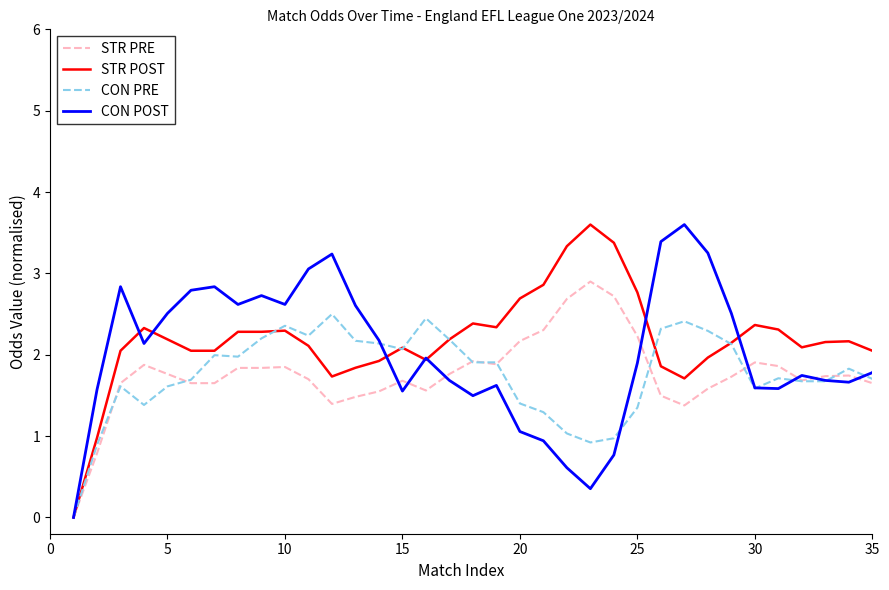

What is the highest value of the CON POST series?

3.6